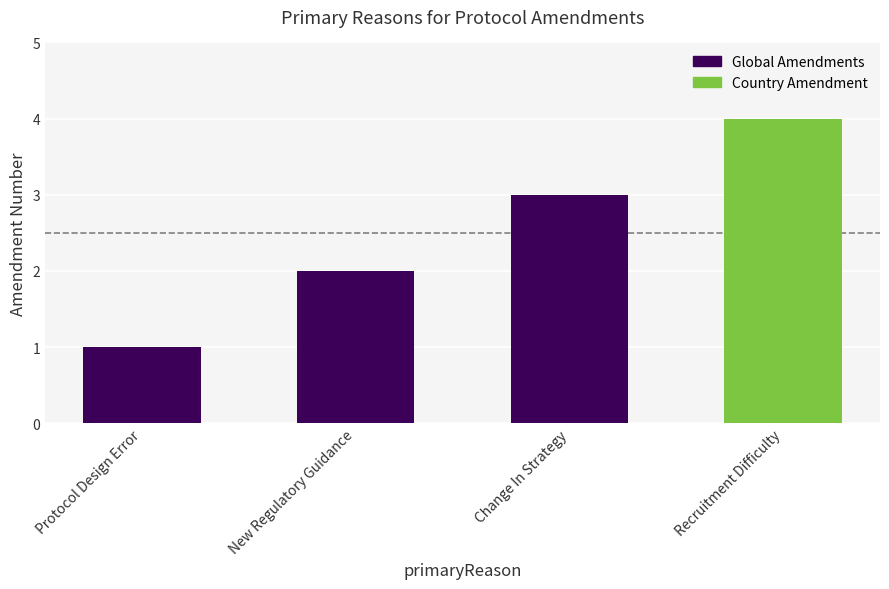

How many data points are less than 3?

2